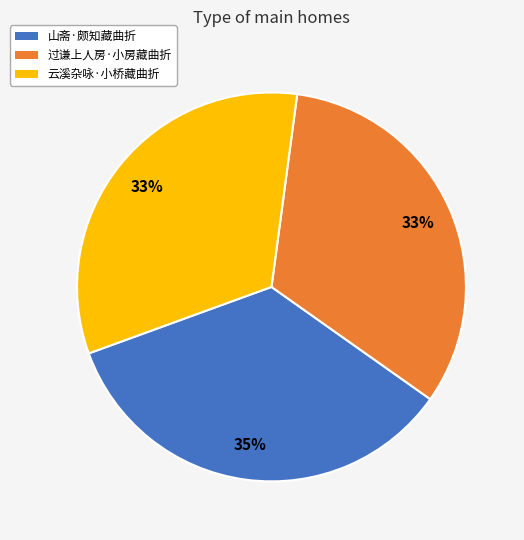

The 山斋·颇知藏曲折 slice represents 35% of the pie. True or false?

True